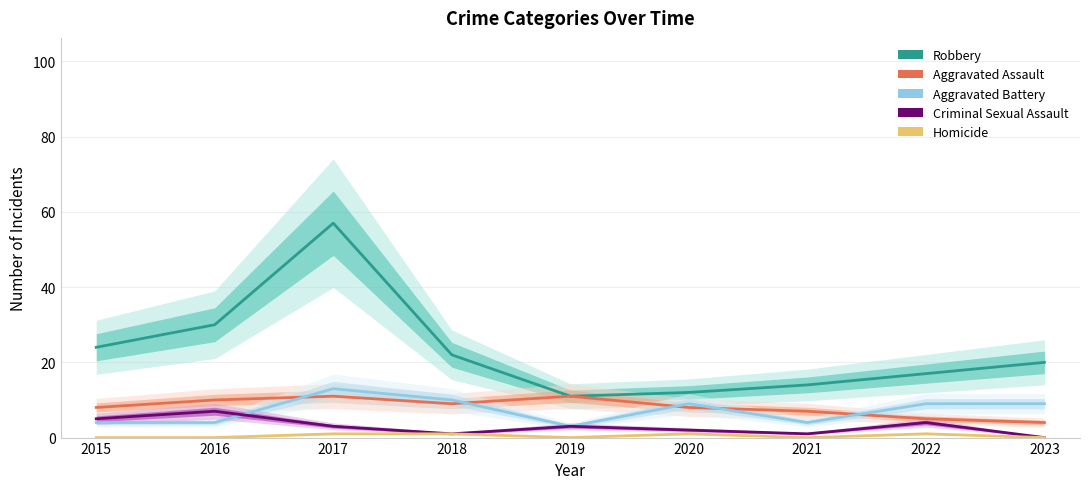

What is the value of the Aggravated Battery point at the 2nd from the left?

4